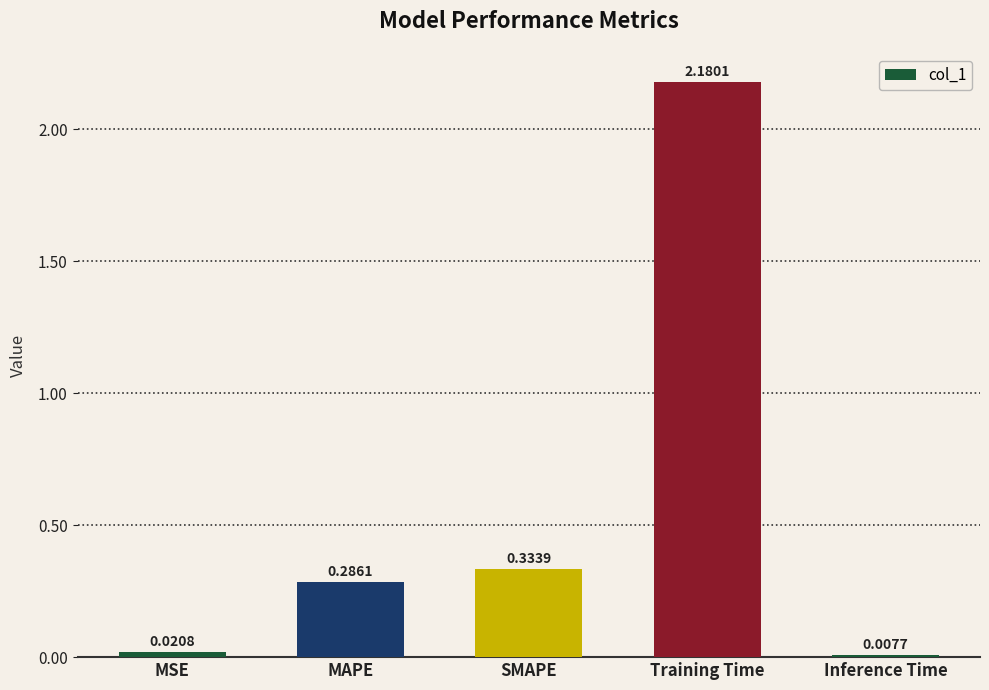

What is the difference between the values at SMAPE and Training Time?

1.8